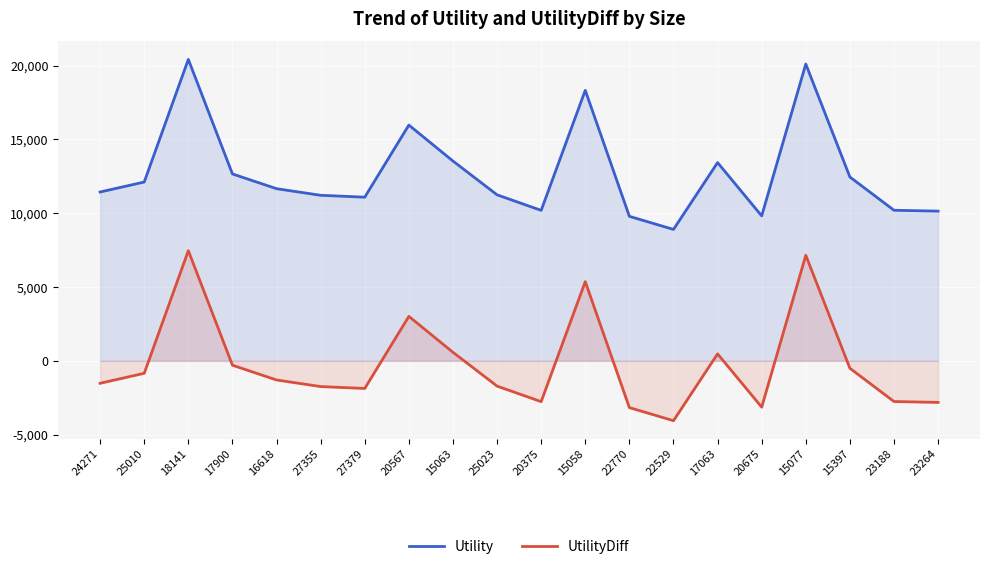

What is the sum of the UtilityDiff values at 25023 and 27355?

-3457.2